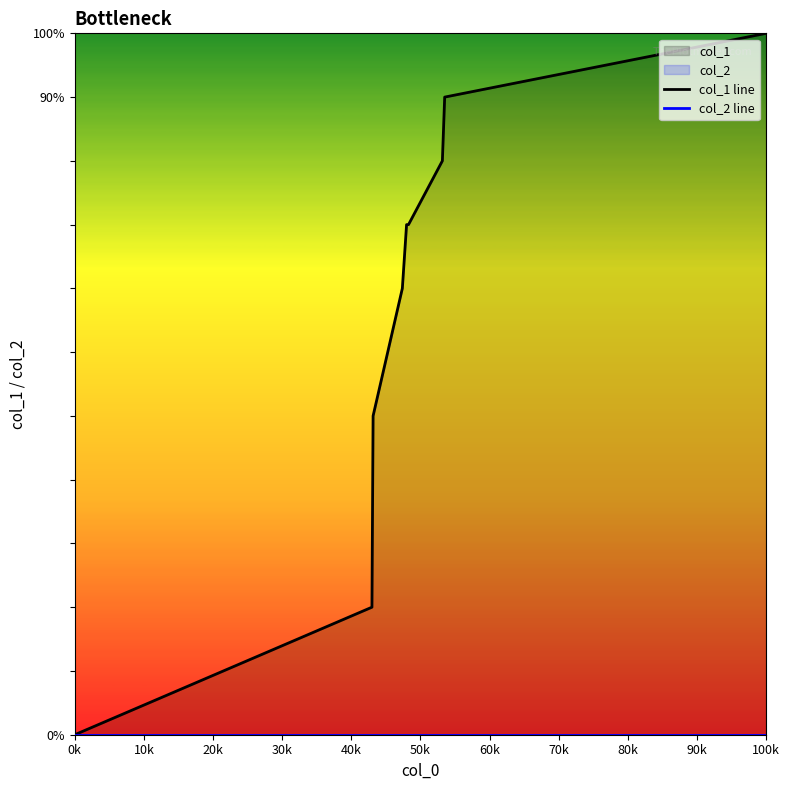

Reading left to right, what are all the values shown in this chart?

col_1 line: 0	2	3	5	7	8	8	9	10	11
col_2 line: 0	0	0	0	0	0	0	0	0	0